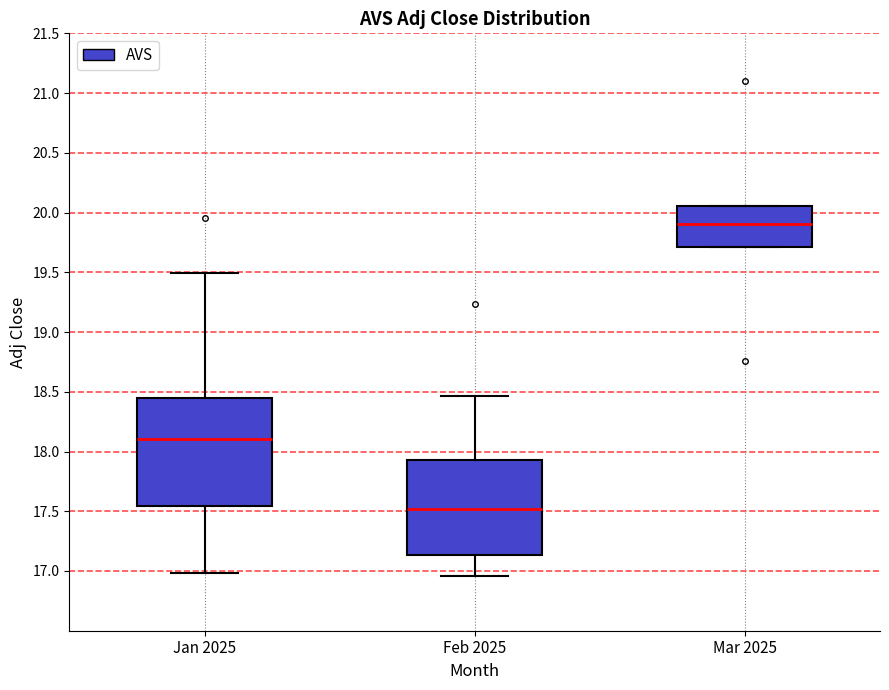

Reading left to right, transcribe this box plot: for each box, give where its median line is, the range the box spans, and where its two whiskers end, as read against the y-axis. The values are not printed on the chart, so give them approximately, as read against the axis.

Jan 2025: median 18.10, box 17.55 to 18.45, whiskers 17.00 to 19.50
Feb 2025: median 17.50, box 17.15 to 17.95, whiskers 16.95 to 18.45
Mar 2025: median 19.90, box 19.70 to 20.05, whiskers 19.70 to 20.05